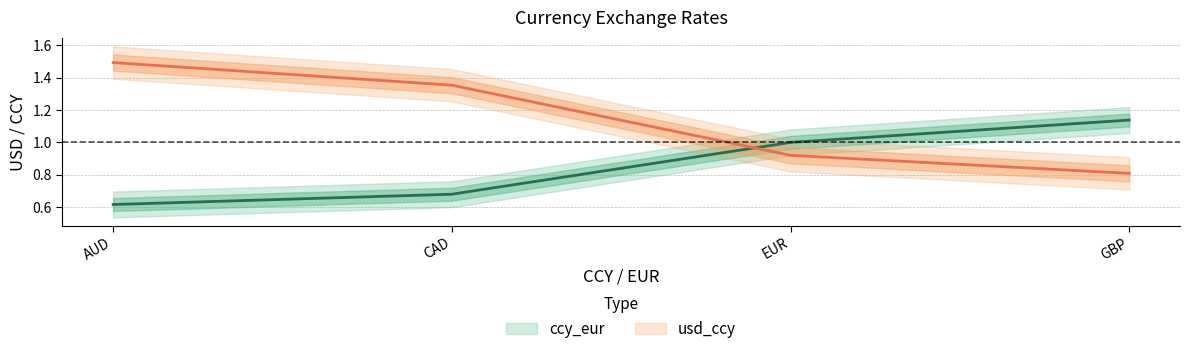

Reading right to left, extract all data points from this chart.

ccy_eur: GBP=1.1	EUR=1.0	CAD=0.7	AUD=0.6
usd_ccy: GBP=0.8	EUR=0.9	CAD=1.4	AUD=1.5